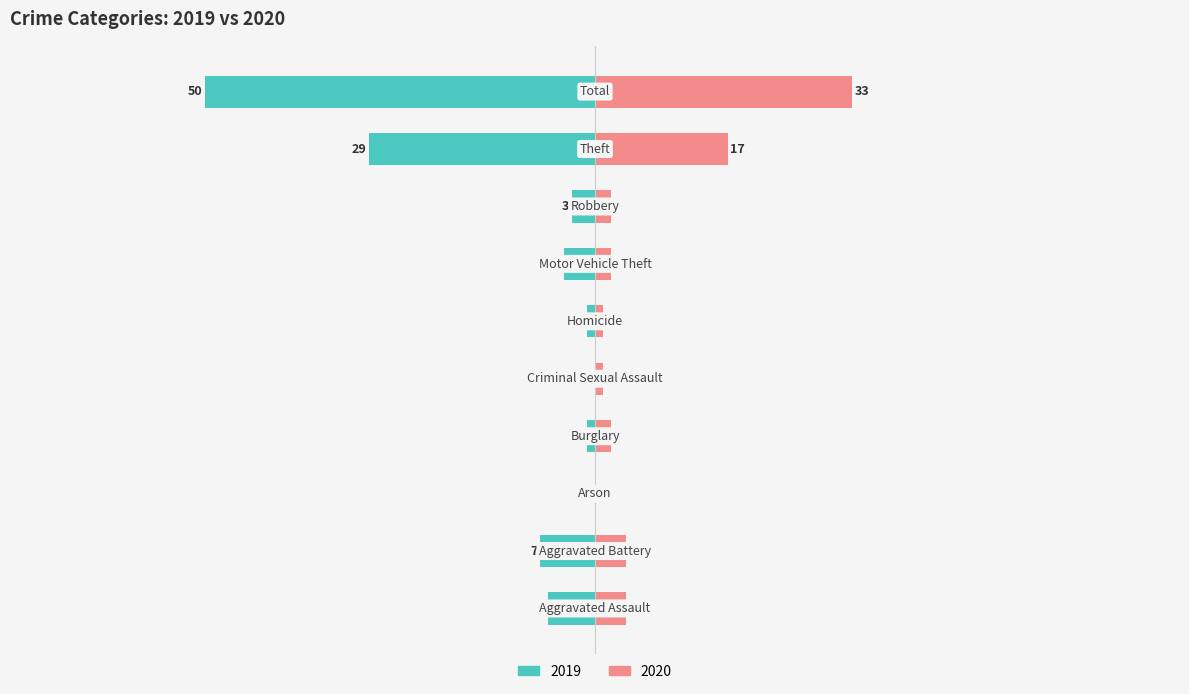

Which series changed the most between Aggravated Assault and Aggravated Battery?

Left (2019)